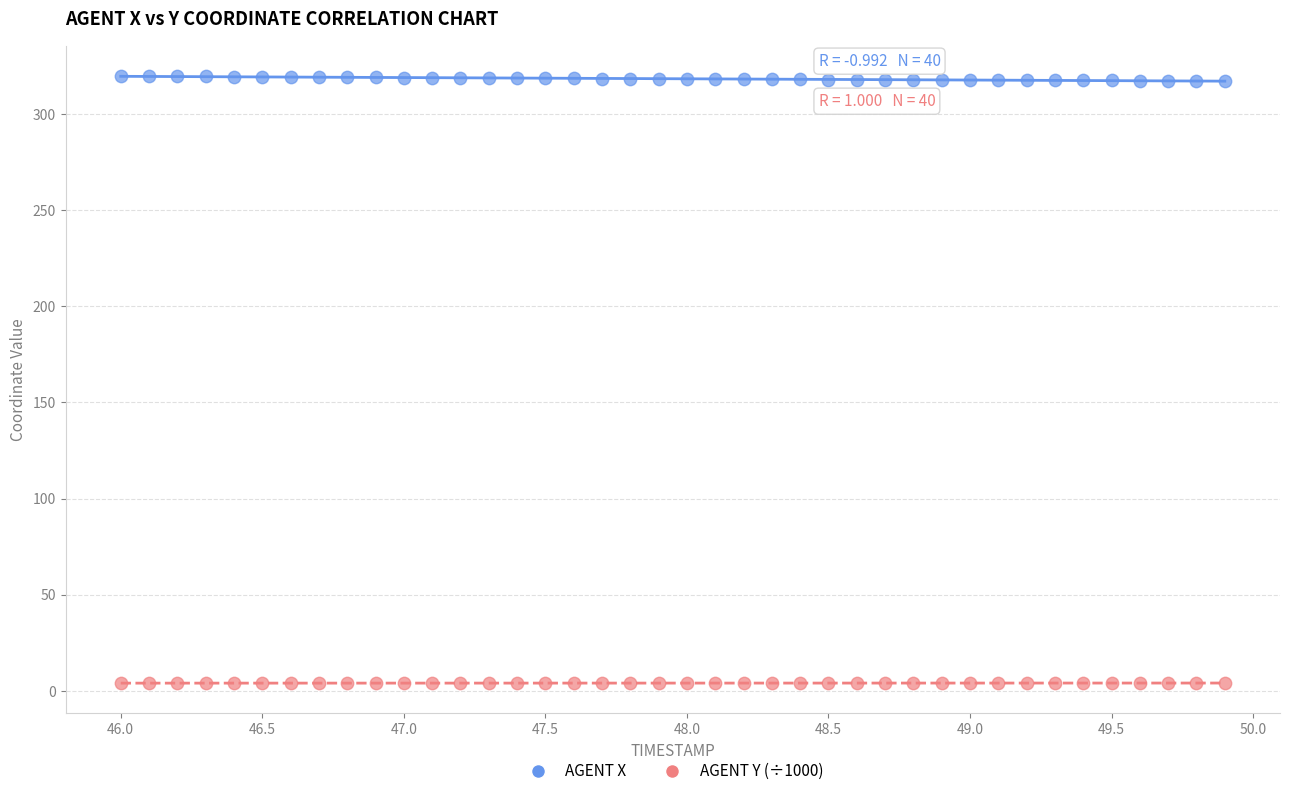

Across all data points, what is the range of X values (max minus min)?

3.9